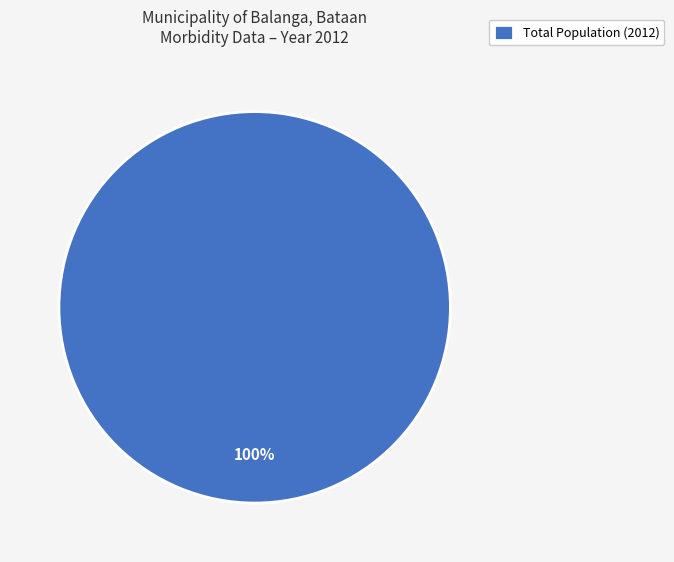

What percentage is the Total Population (2012) slice, to the nearest percent?

100%